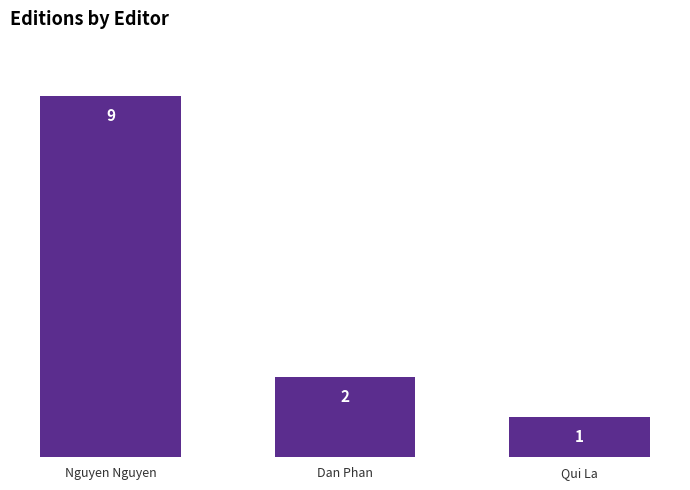

What is the change in value from Nguyen Nguyen to Qui La?

-8